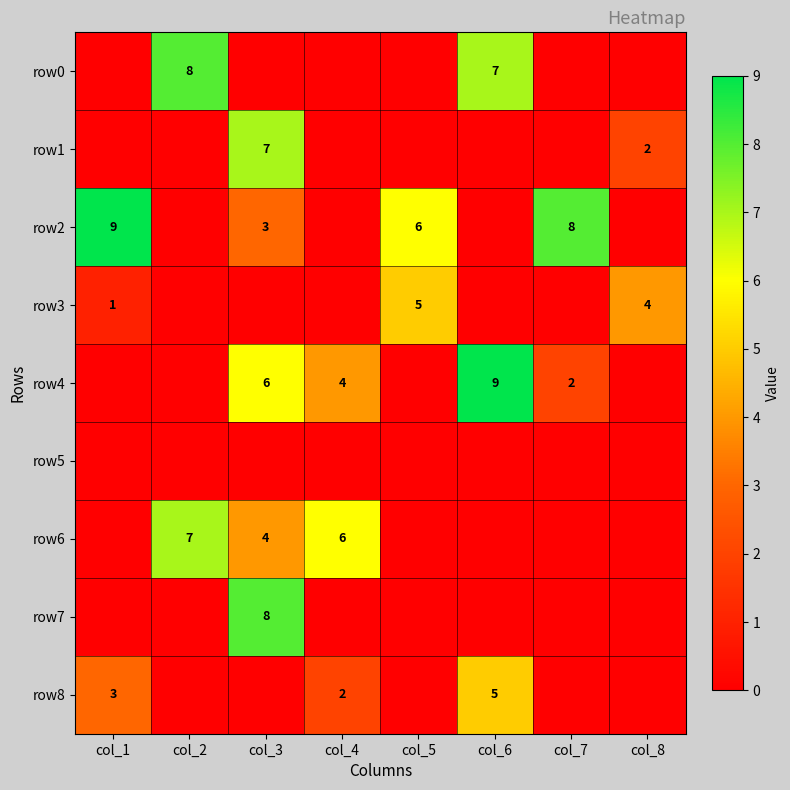

What is the maximum value shown in the chart?

9